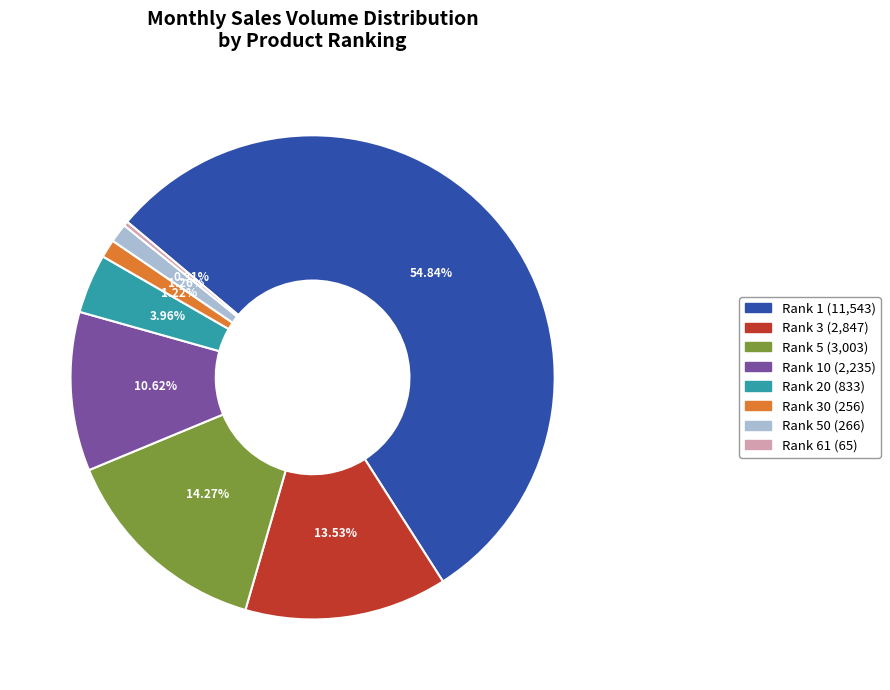

Does Rank 10 (2,235) represent more than half of the total?

No